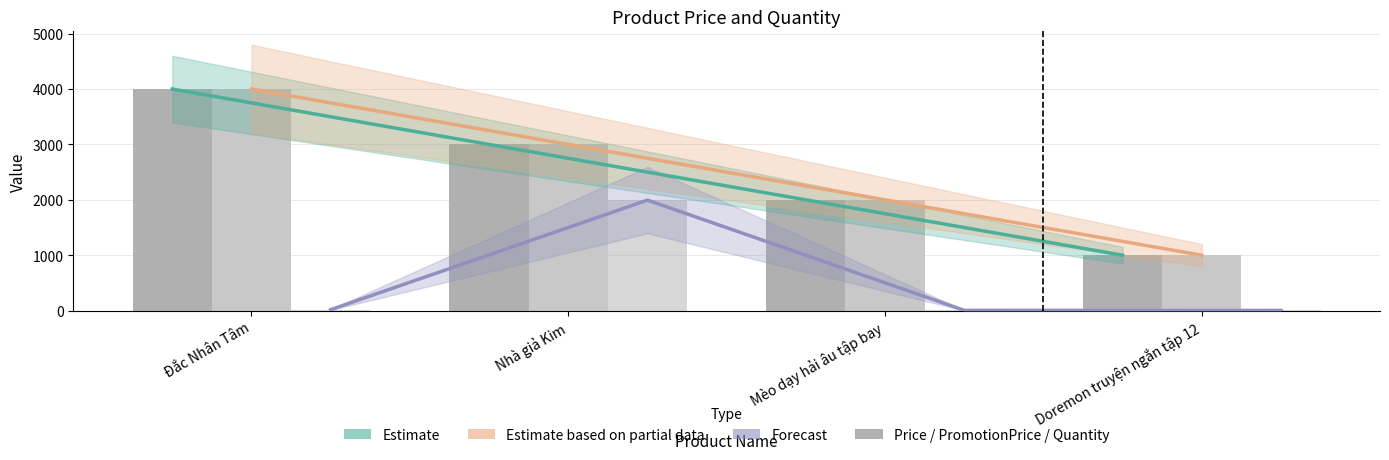

What is the label of the 1st bar from the right?

Doremon truyện ngắn tập 12